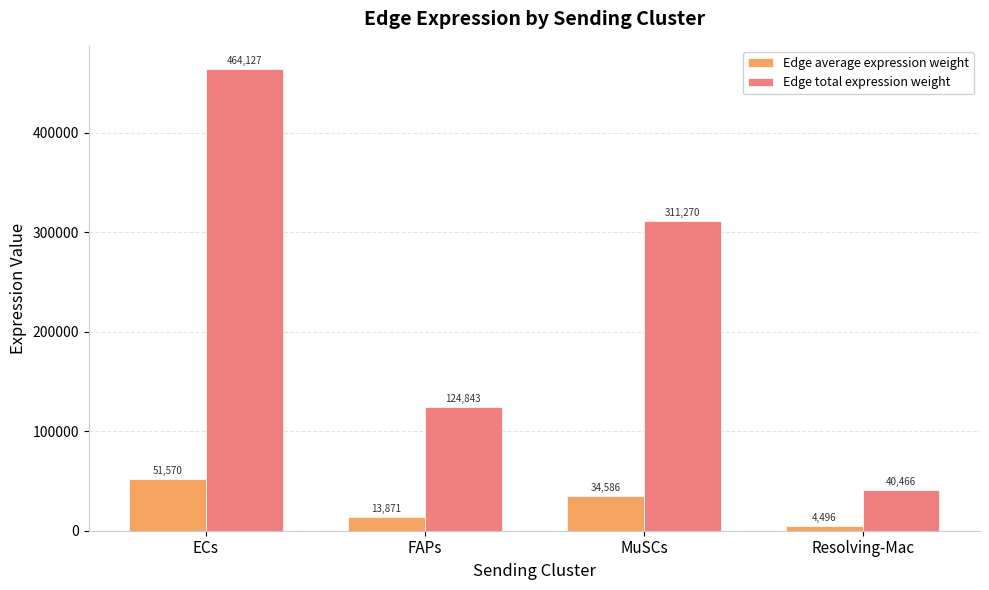

Which series has the widest spread of values?

Edge total expression weight